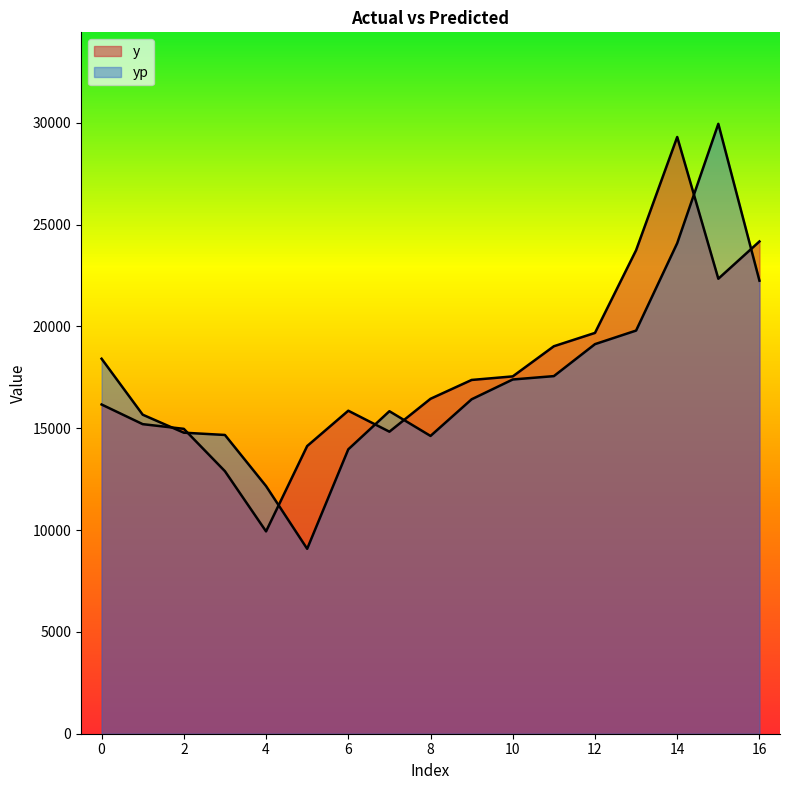

What is the difference between the yp values at 4 and 8?

2461.8